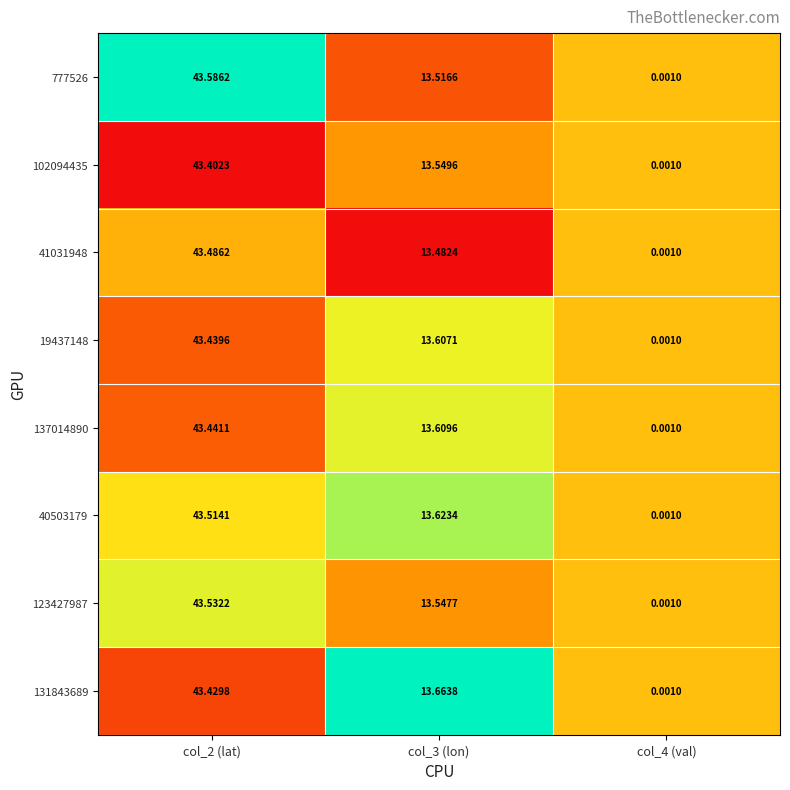

What is the total value across all series at col_2 (lat)?

347.8